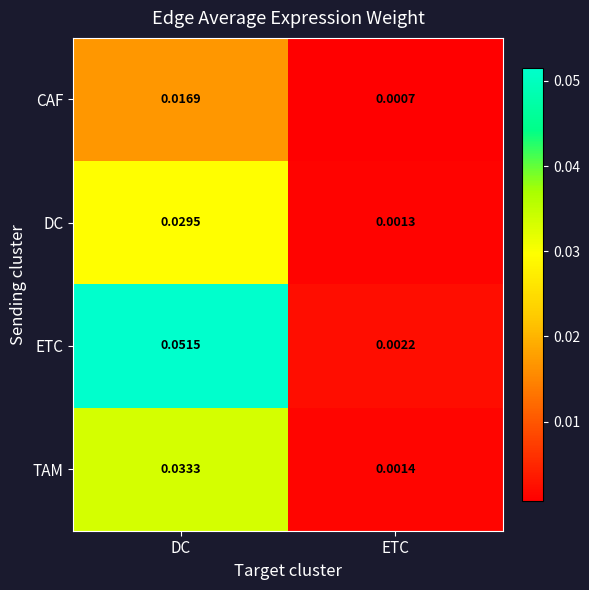

Which series changed the most between DC and ETC?

ETC